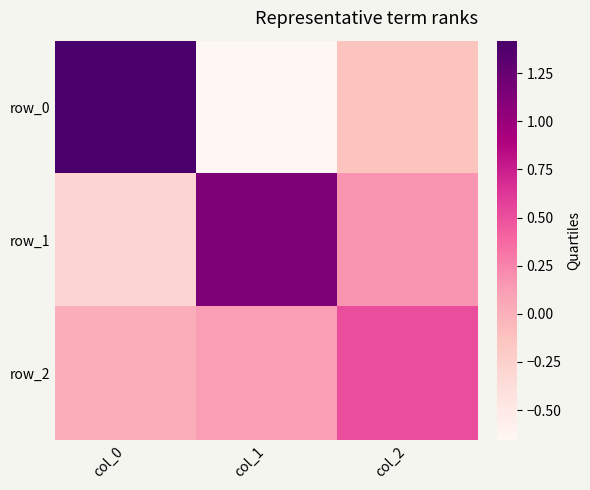

What is the sum of the row_0 values at col_0 and col_1?

0.8